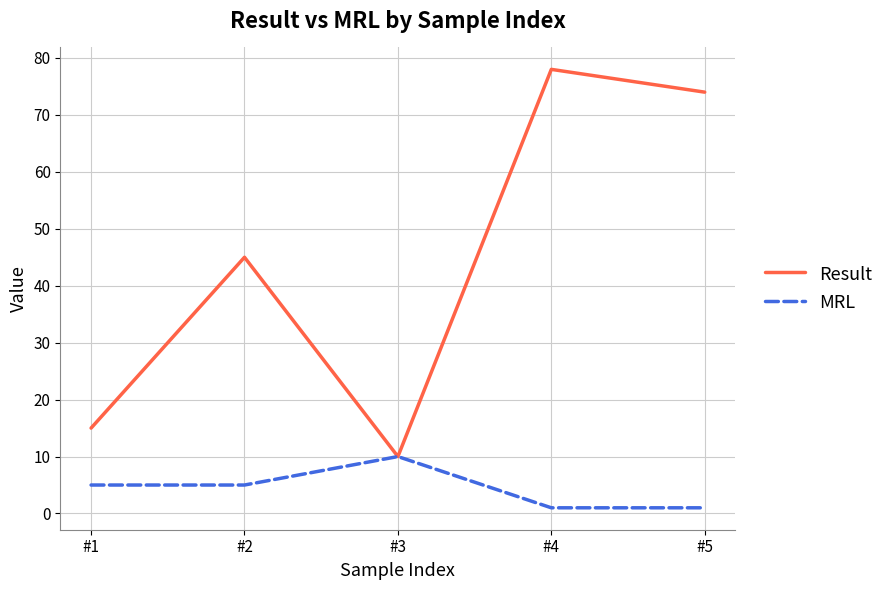

Rank the series at #5 from highest to lowest value.

Result, MRL